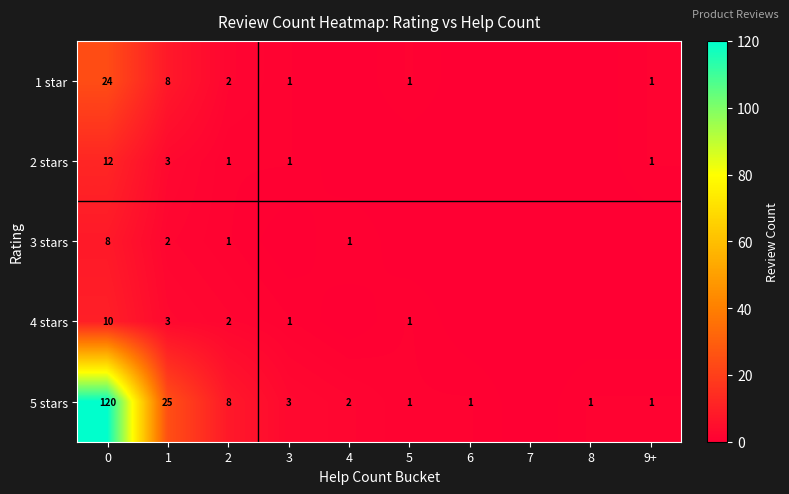

The value of 4 stars at 2 is 2. True or false?

True